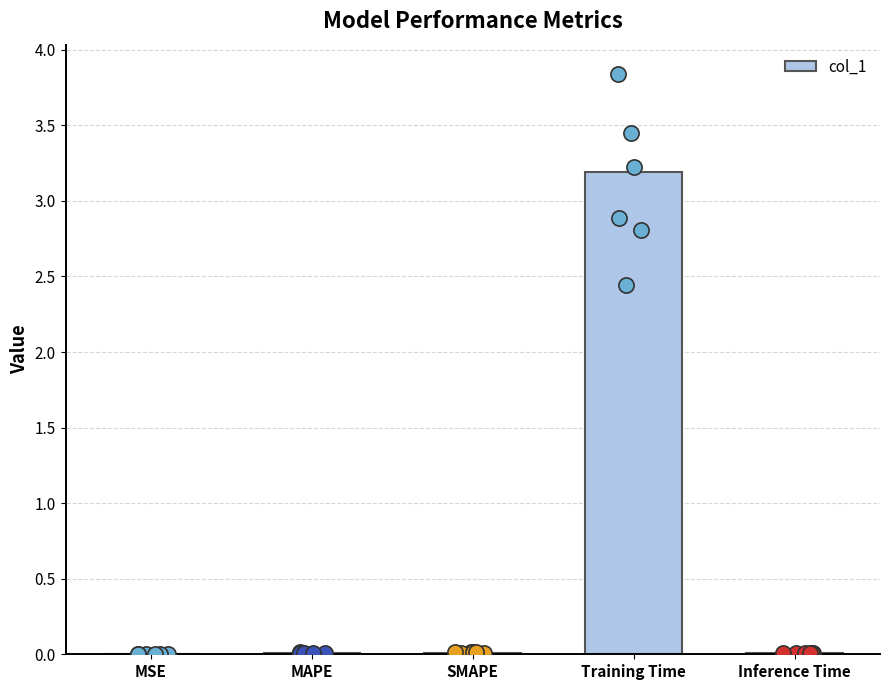

Between MSE and Training Time, which is larger?

Training Time